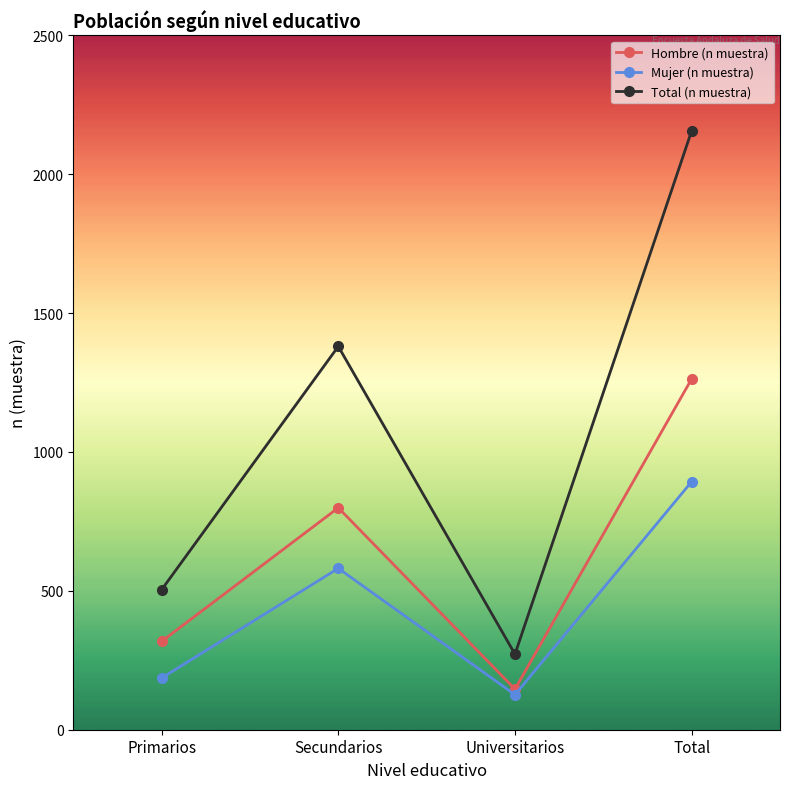

True or false: Mujer (n muestra) and Hombre (n muestra) intersect in this chart.

False